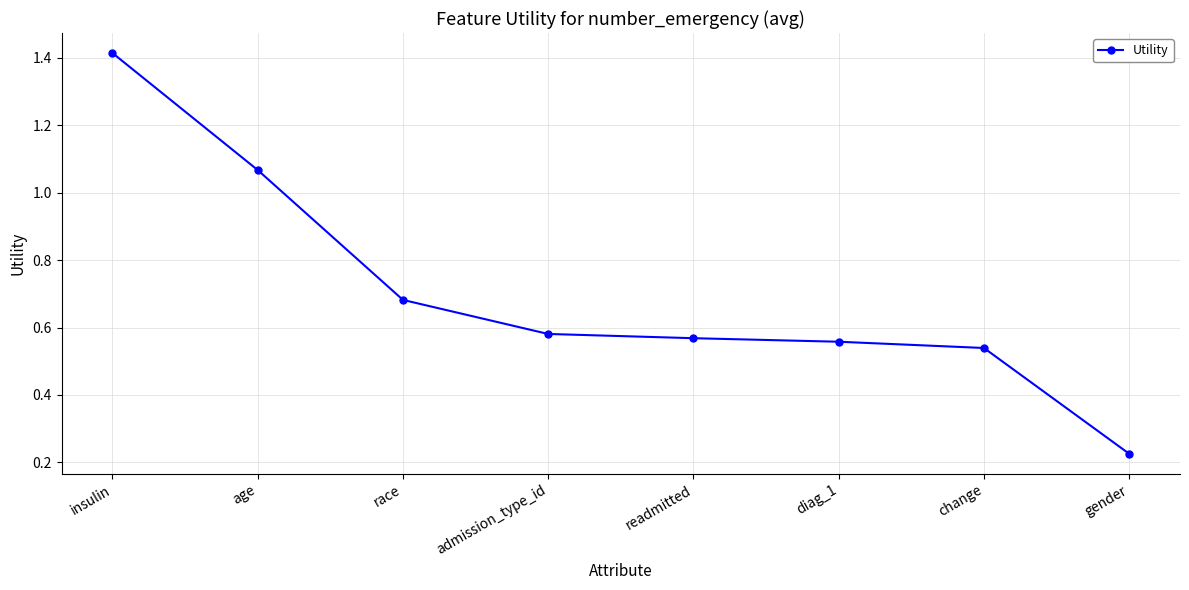

Does the chart display data point markers on the line(s)?

Yes